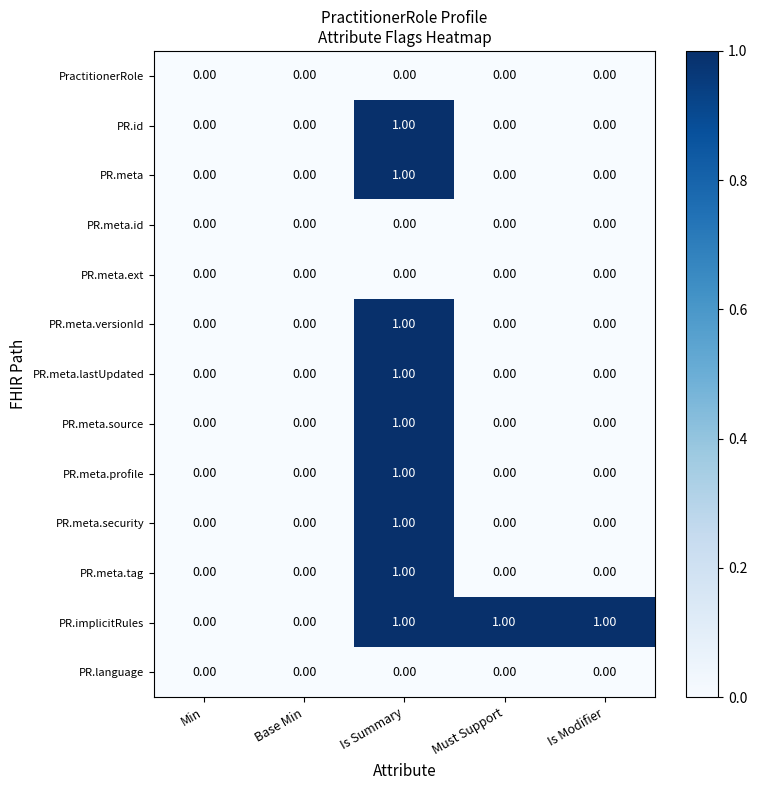

Which series has the largest total across all categories?

PR.implicitRules